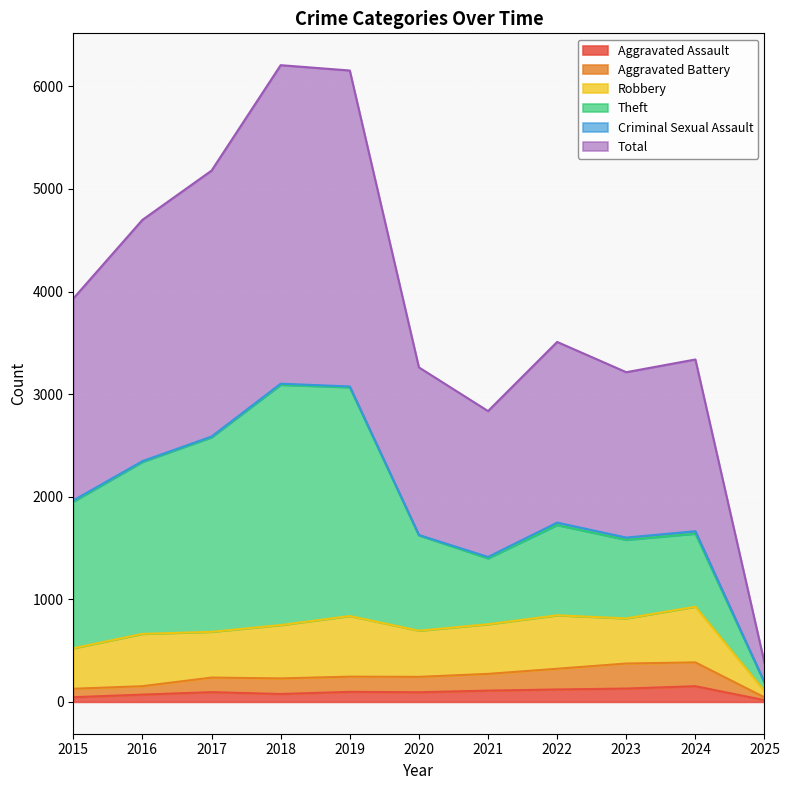

Which series has the largest total across all categories?

Total